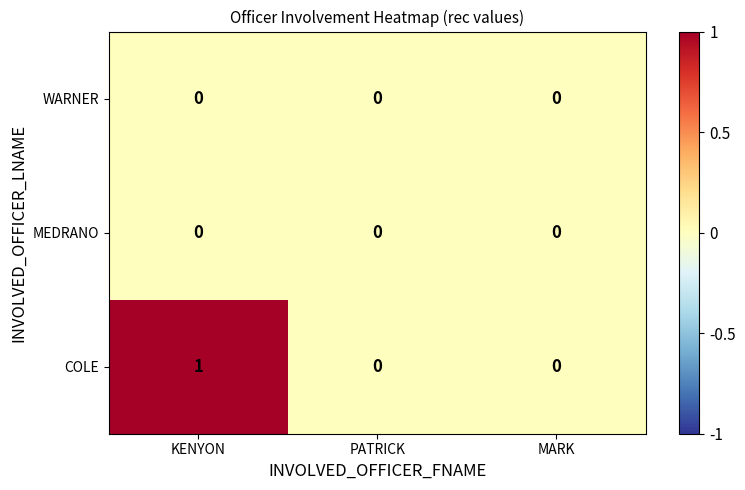

Count the number of categories in the chart.

3